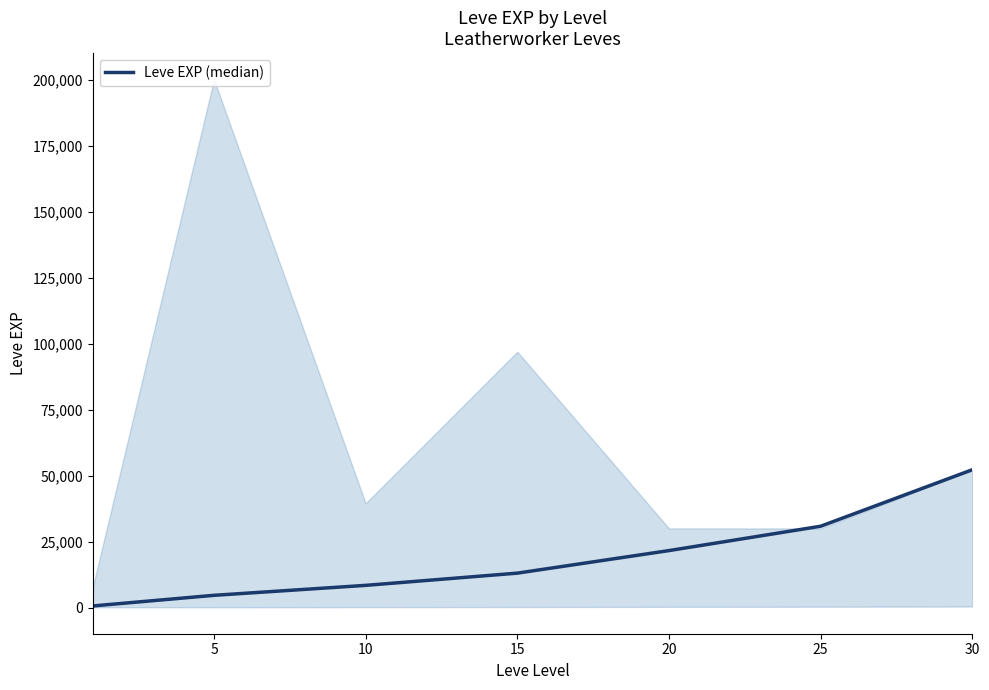

How many series are shown in this chart?

1